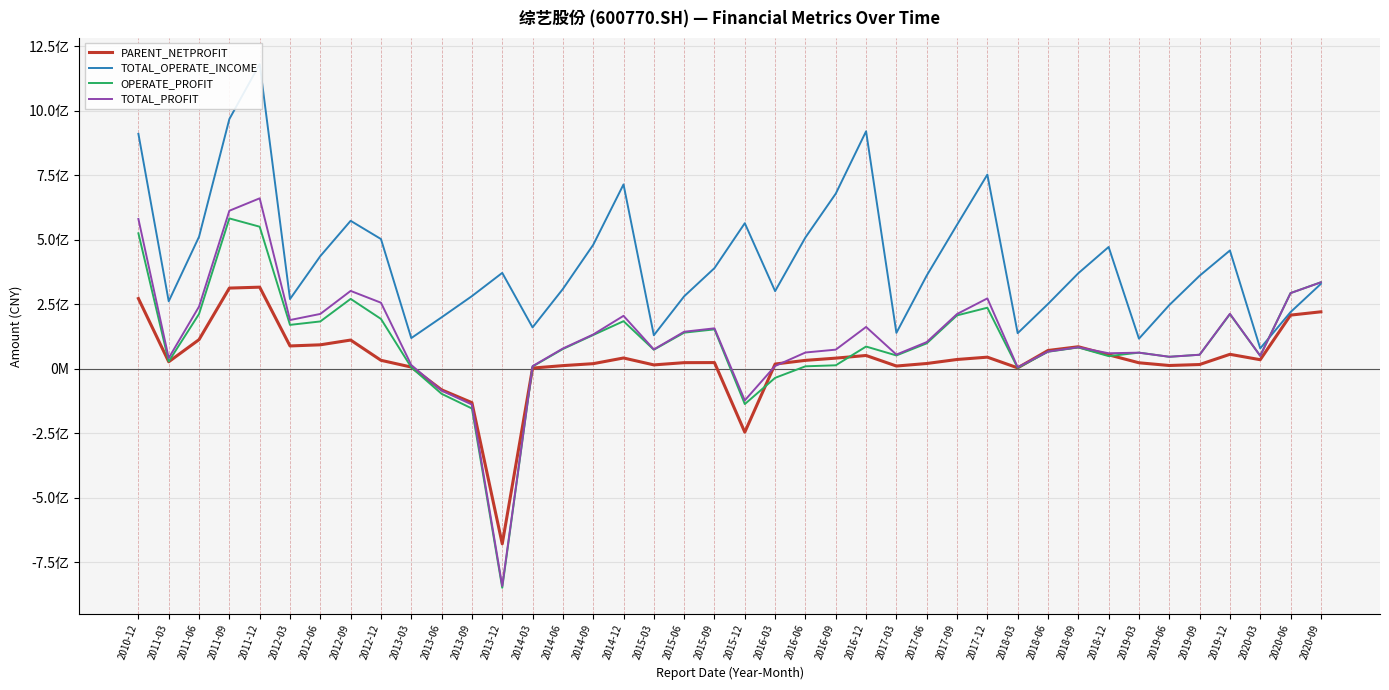

Count the number of data series in this chart.

4